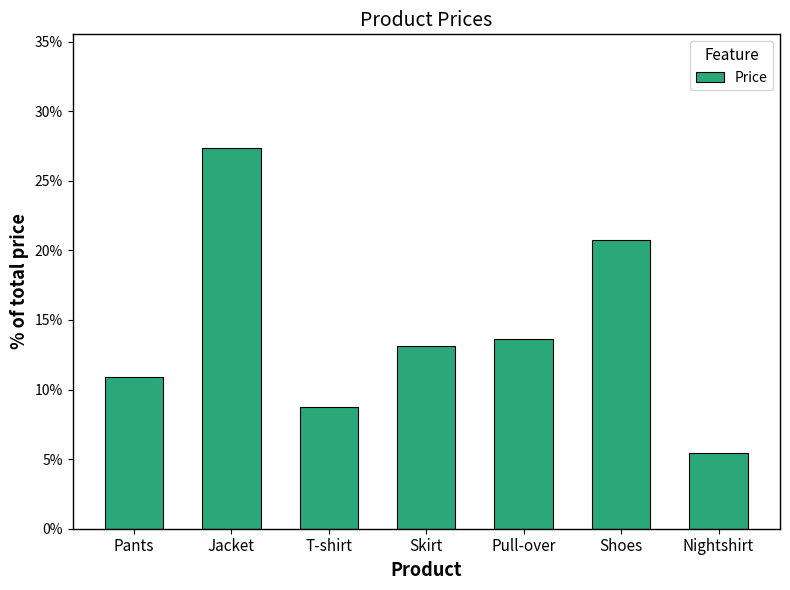

True or false: the data shows 3.5 at T-shirt.

False